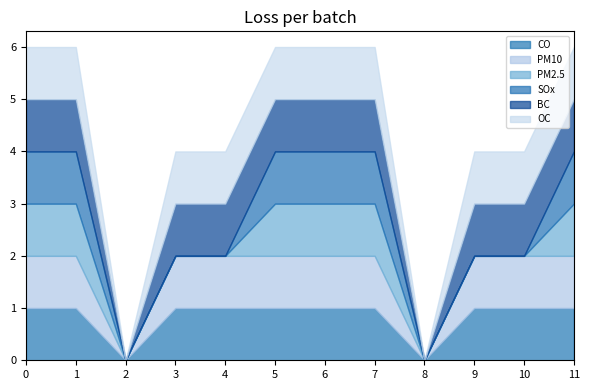

How many interior local valleys does the PM10 series have?

2